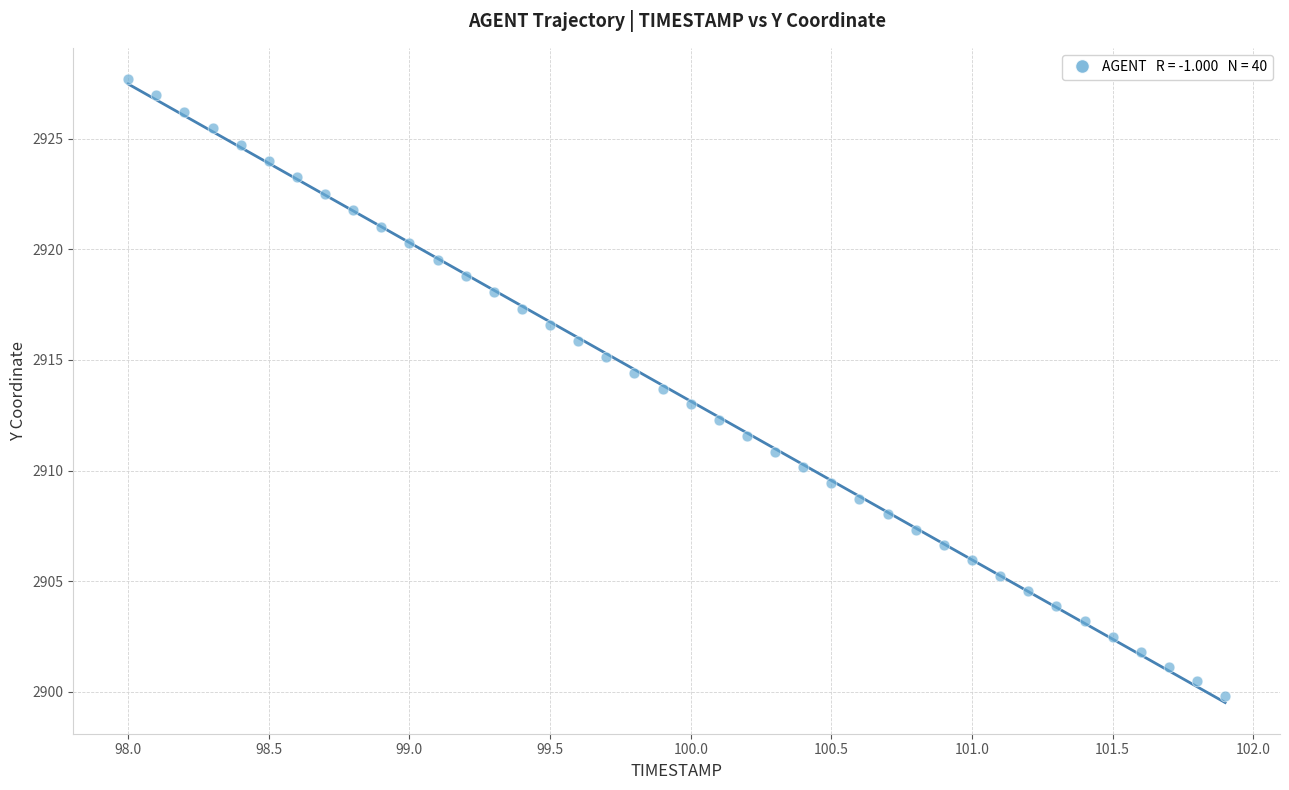

What is the range of Y values (max minus min)?

27.9